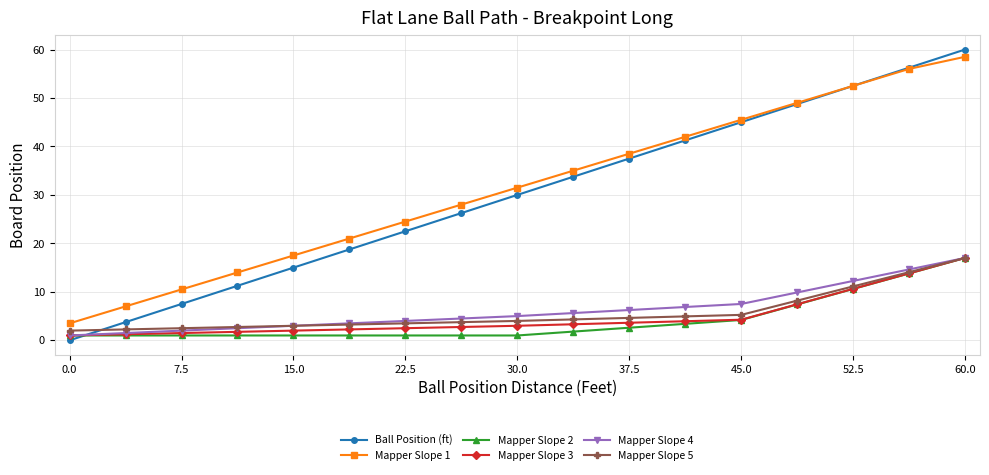

What is the maximum value for Ball Position (ft)?

60.0